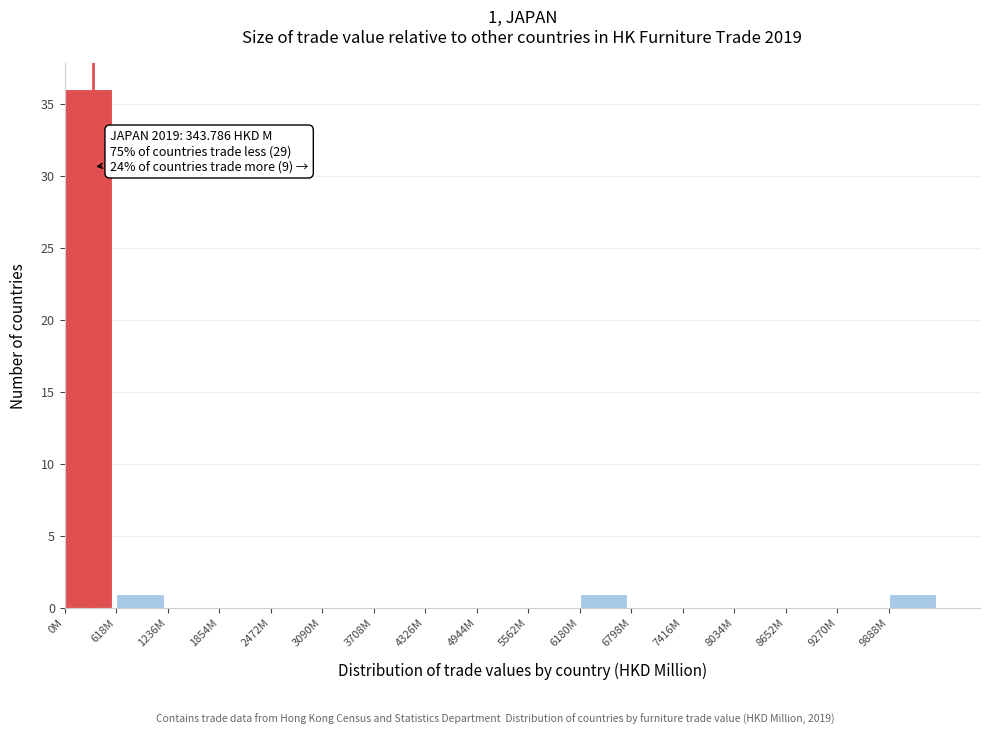

Reading right to left, transcribe all the data shown in this chart.

9888M=1	9270M=0	8652M=0	8034M=0	7416M=0	6798M=0	6180M=1	5562M=0	4944M=0	4326M=0	3708M=0	3090M=0	2472M=0	1854M=0	1236M=0	618M=1	0M=36